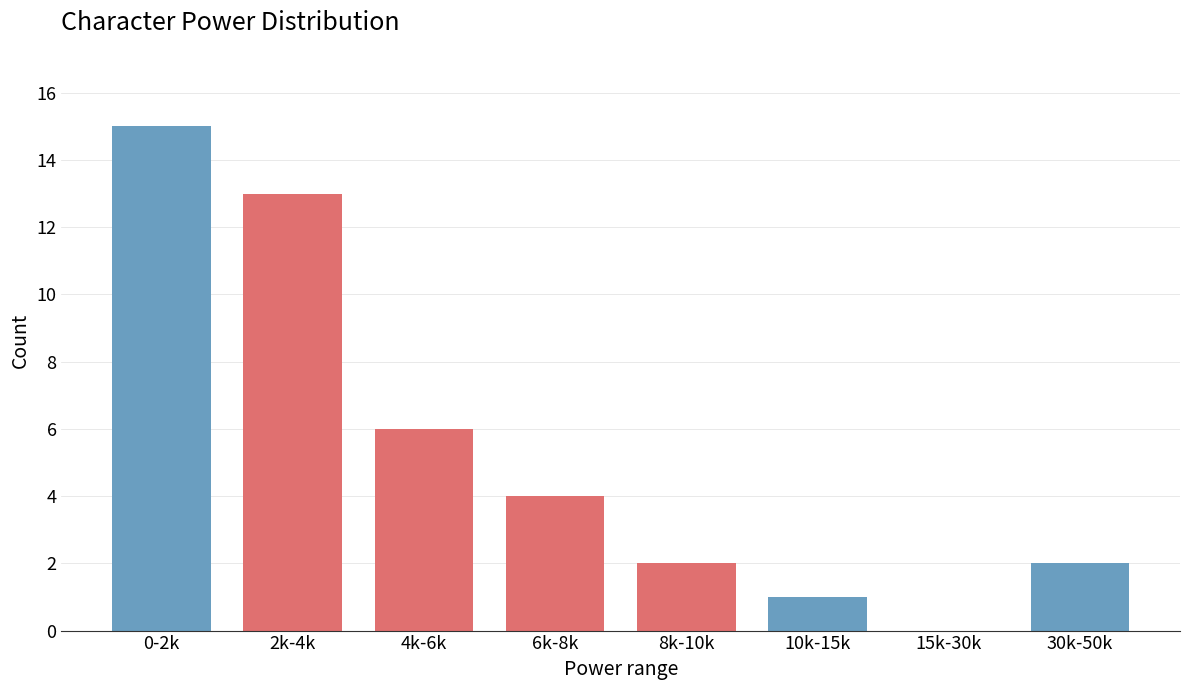

Reading left to right, transcribe all the data shown in this chart.

0-2k=15	2k-4k=13	4k-6k=6	6k-8k=4	8k-10k=2	10k-15k=1	15k-30k=0	30k-50k=2